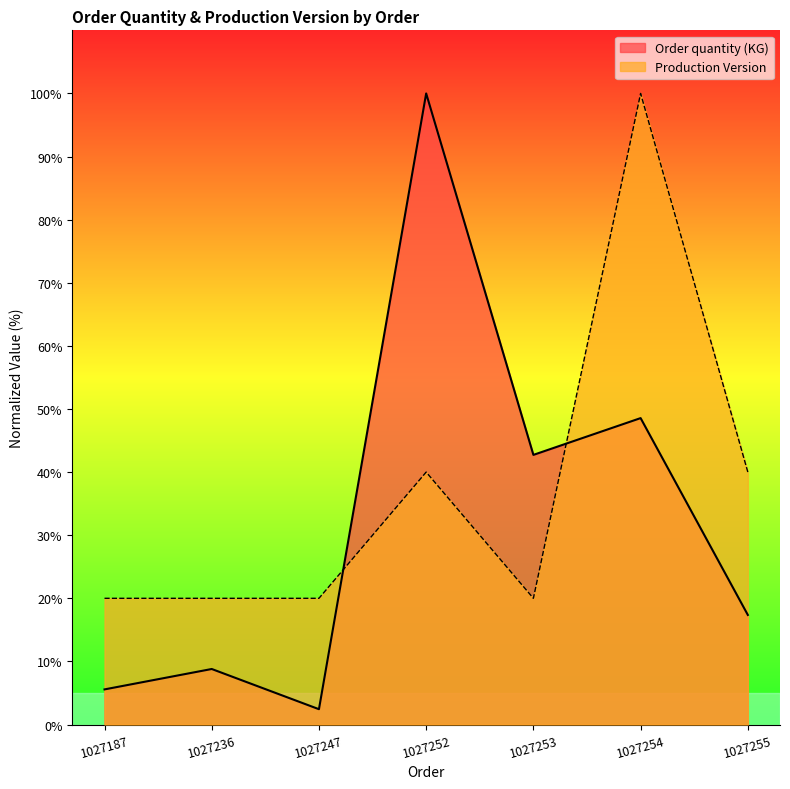

Read the Order quantity (KG) value at 1027252.

100.0